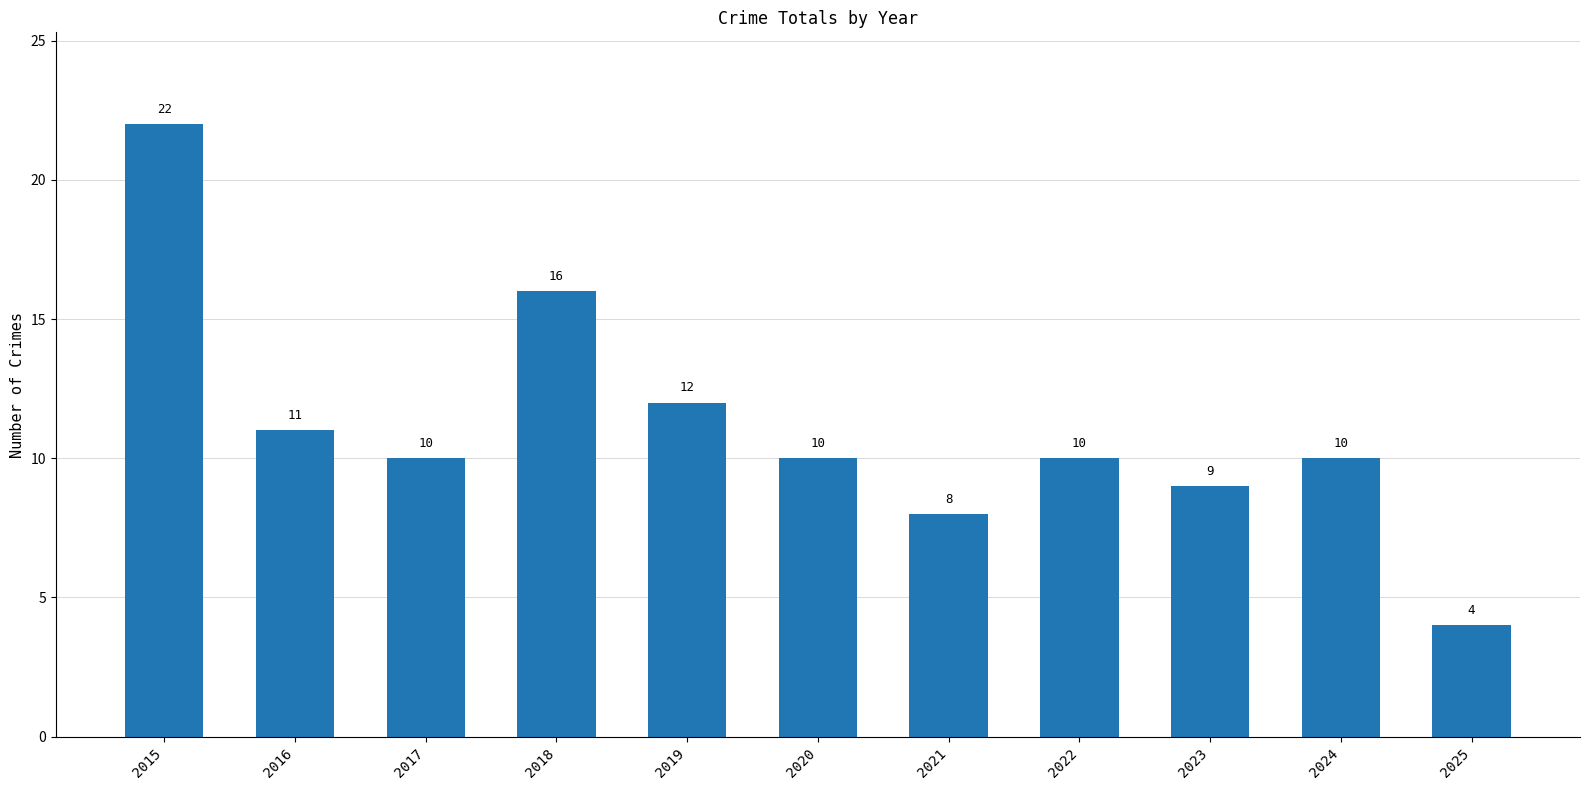

True or false: the data shows 10 at 2020.

True